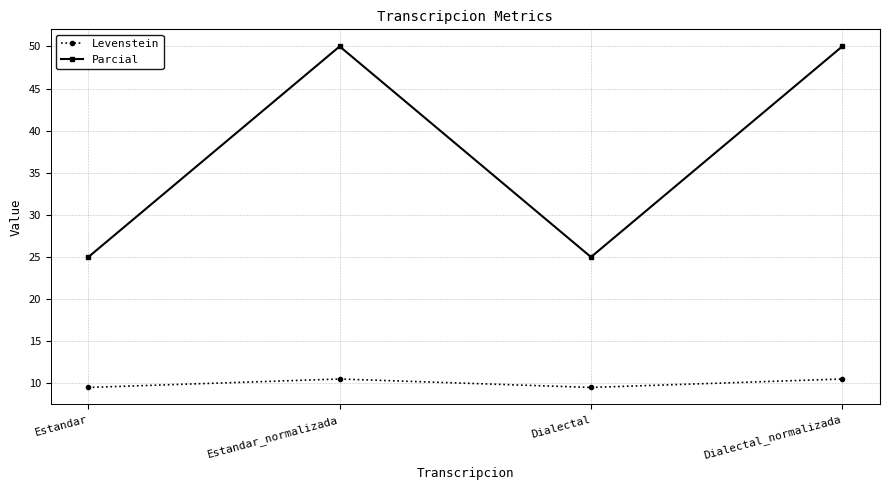

True or false: Levenstein and Parcial cross at least once.

False